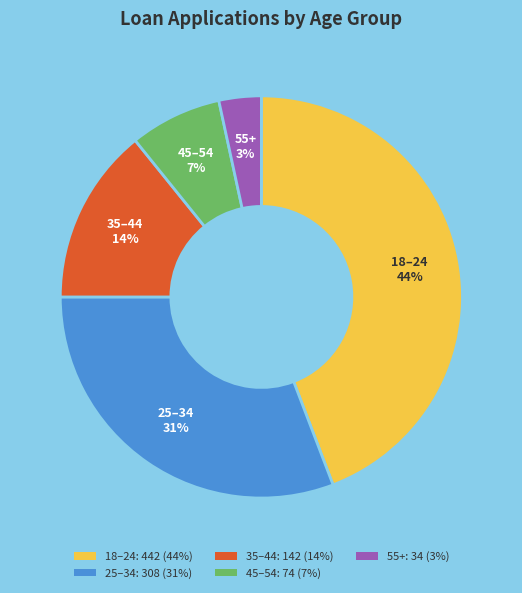

Do 25–34: 308 (31%) and 18–24: 442 (44%) together represent more than half of the pie?

Yes